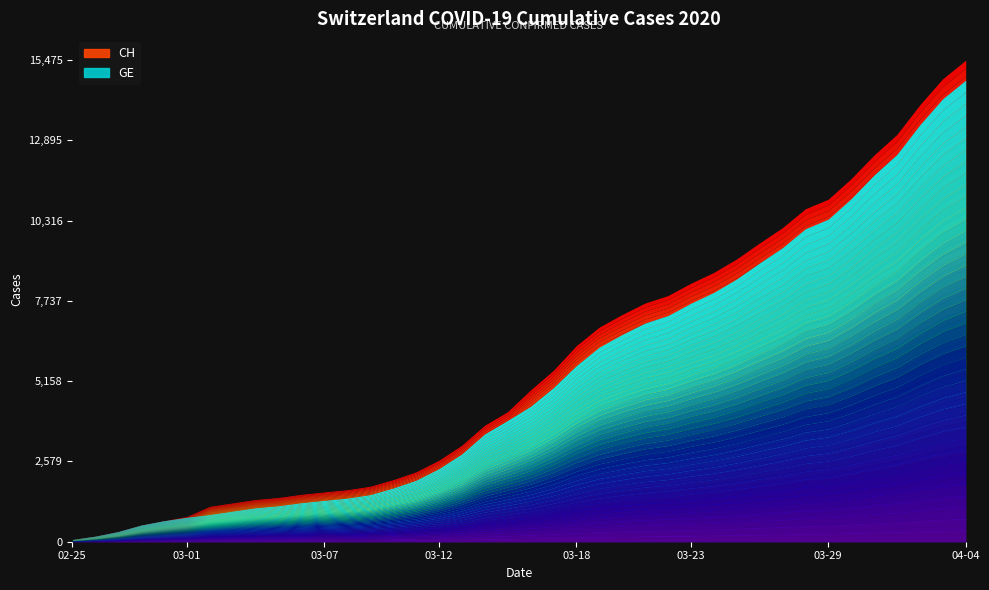

Which series has the largest total across all categories?

CH